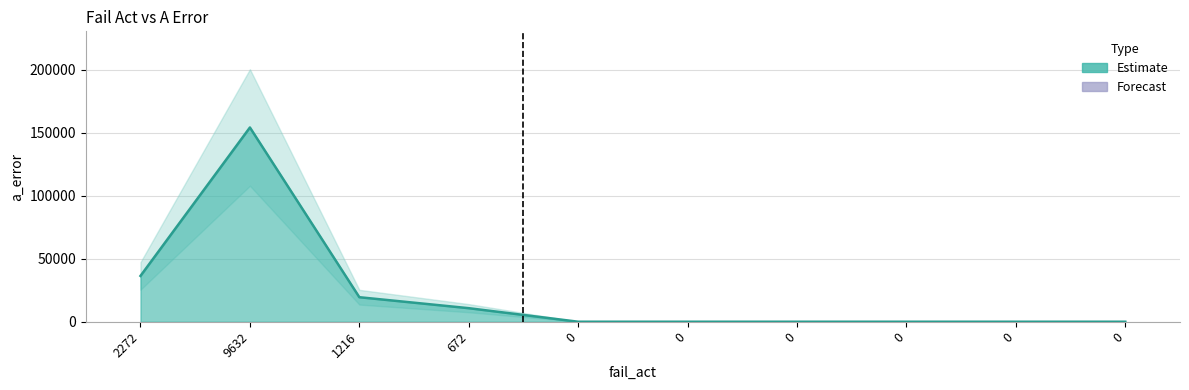

List the labels in order of value, largest first.

9632, 2272, 1216, 672, 0, 0, 0, 0, 0, 0